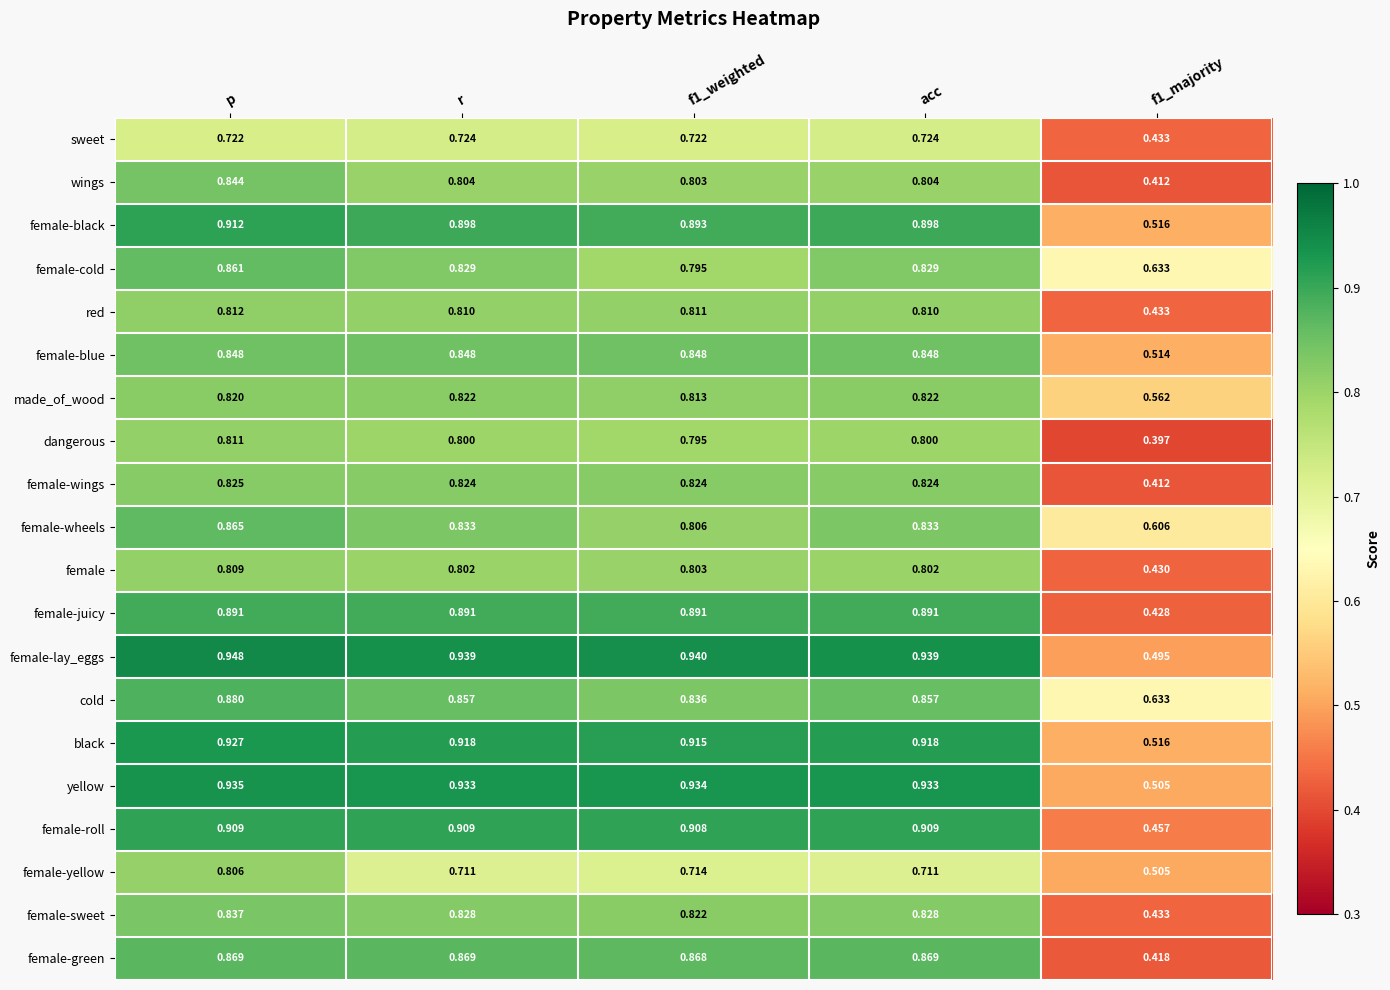

List the series in order of their peak value, highest first.

female-lay_eggs, yellow, black, female-black, female-roll, female-juicy, cold, female-green, female-wheels, female-cold, female-blue, wings, female-sweet, female-wings, made_of_wood, red, dangerous, female, female-yellow, sweet